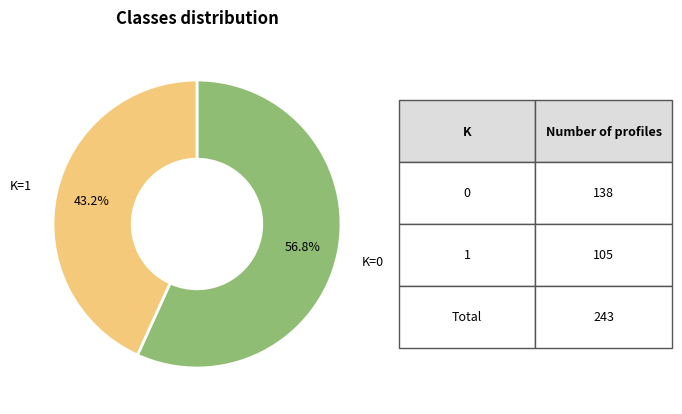

To the nearest percent, what is the difference between the largest and smallest slice percentages?

14%